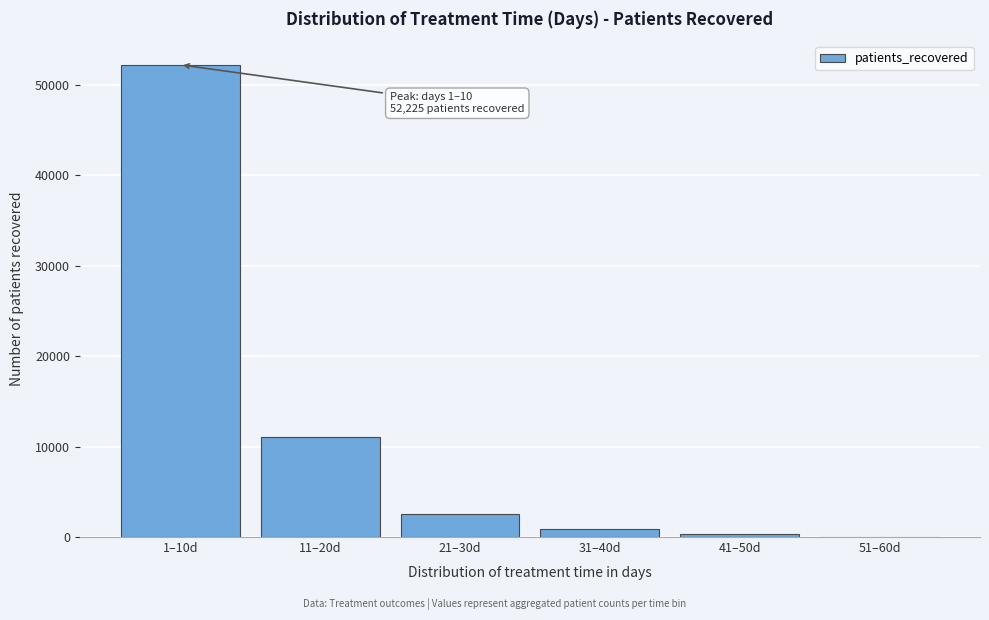

Reading left to right, transcribe all the data shown in this chart.

1–10d=52225	11–20d=11054	21–30d=2592	31–40d=914	41–50d=304	51–60d=44